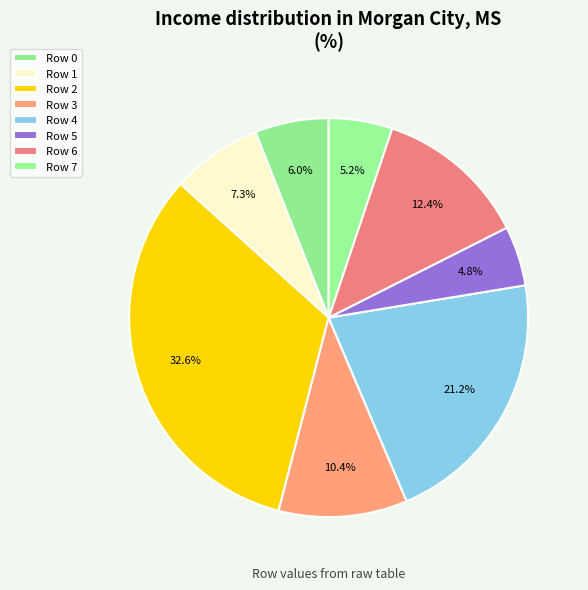

Is the sum of Row 7 and Row 2 greater than half?

No